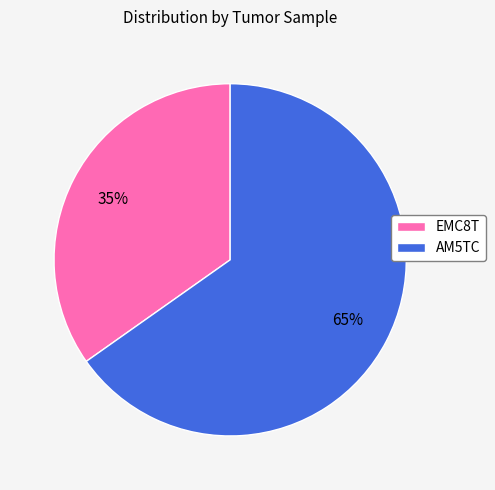

Which slice is the largest?

AM5TC